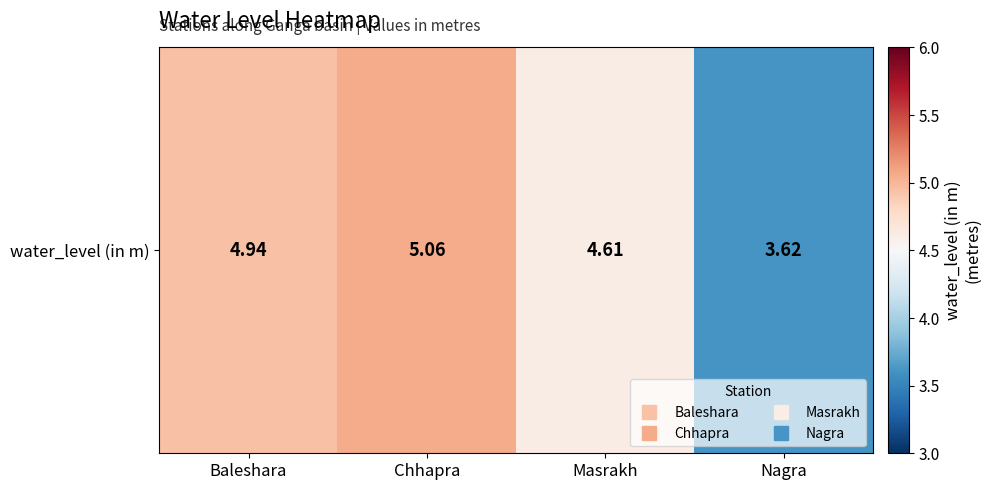

What is the sum of the values at Baleshara and Chhapra?

10.0